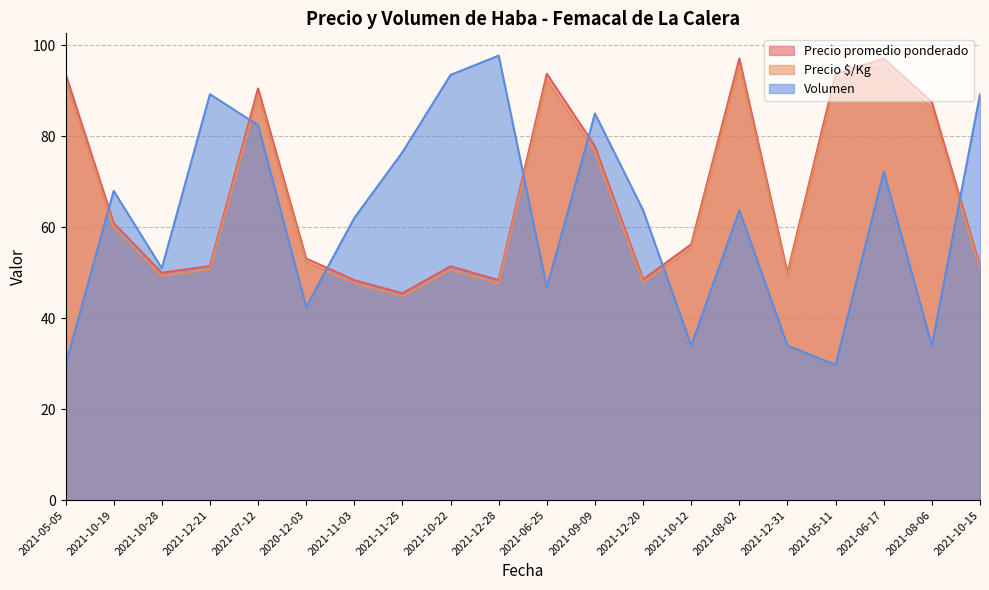

What is the lowest value of the Precio $/Kg series?

44.8